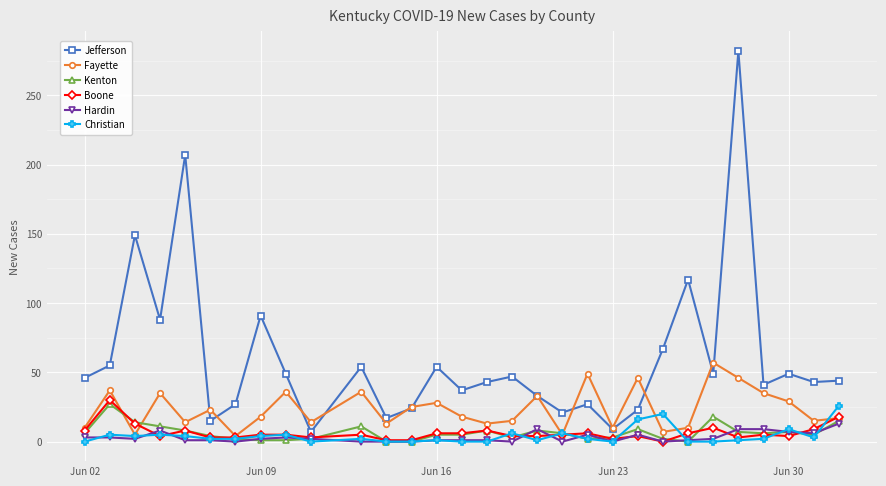

What is the difference between the second highest and minimum values in the Christian series?

20